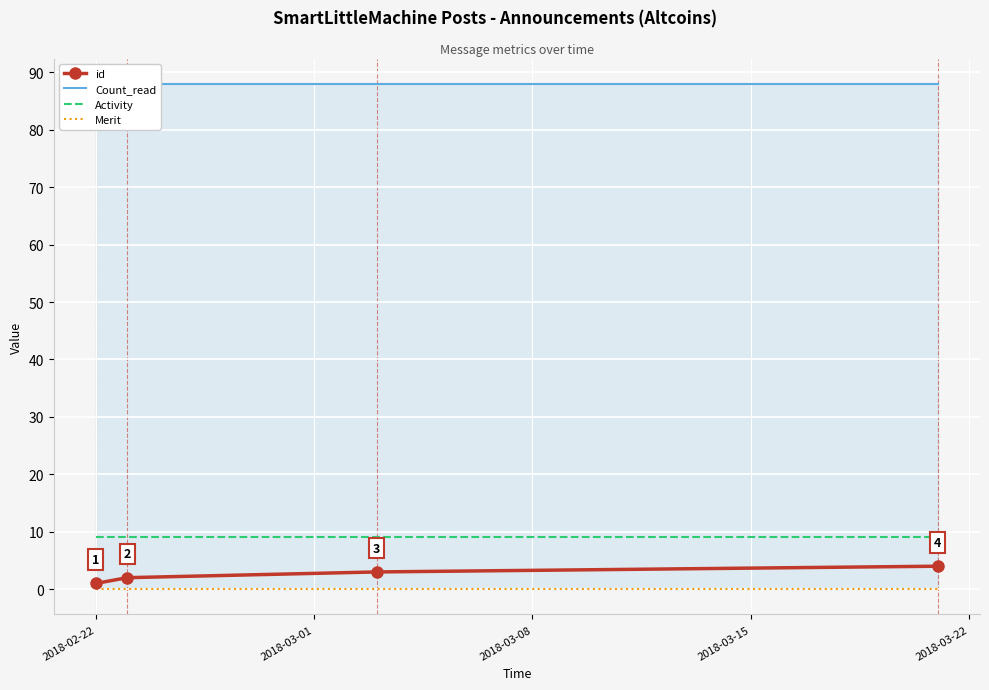

True or false: id has a value of 3 at 2018-03-08.

True